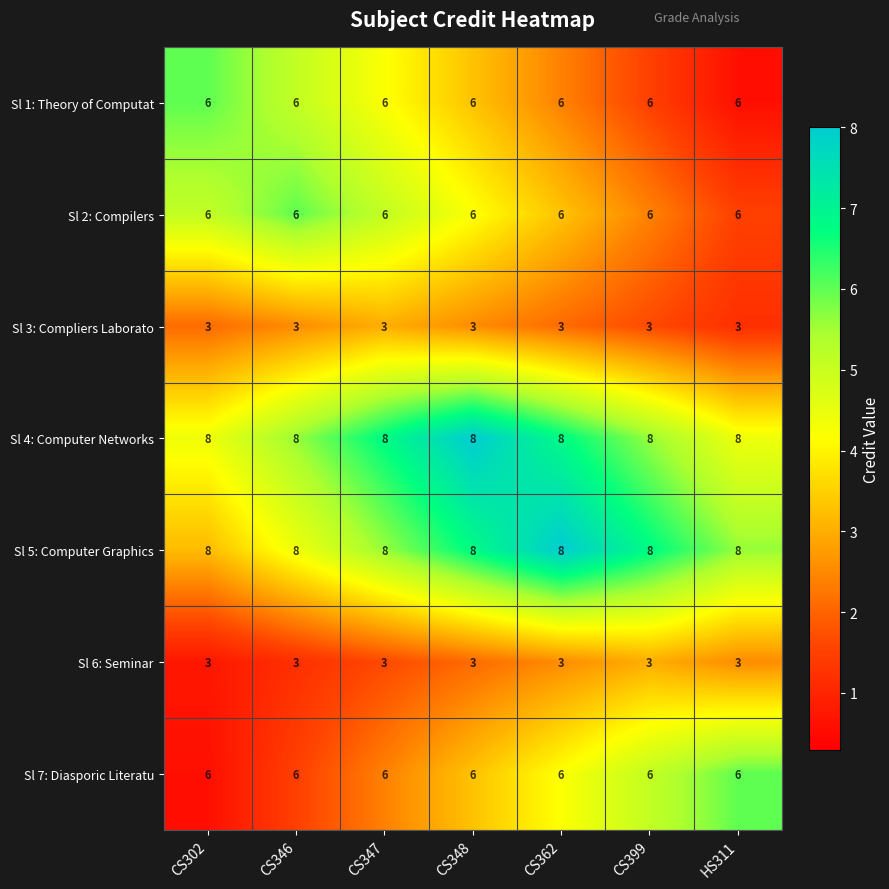

True or false: Sl 6: Seminar has a value of 3 at CS347.

True